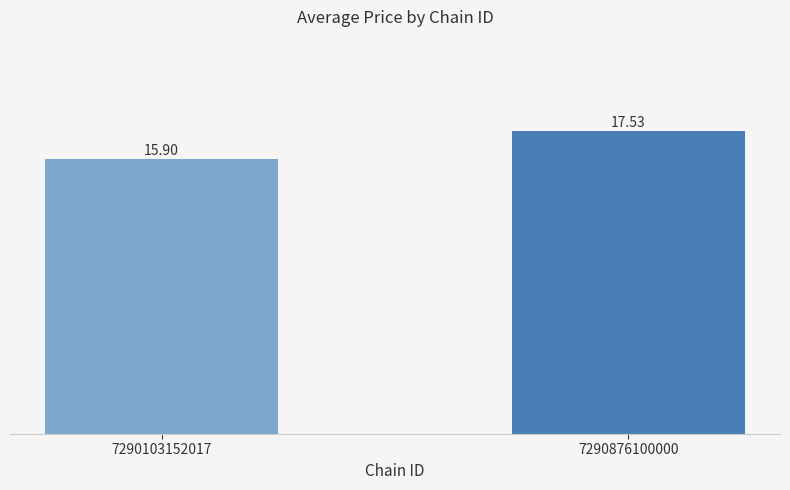

Does the chart contain stacked bars?

No